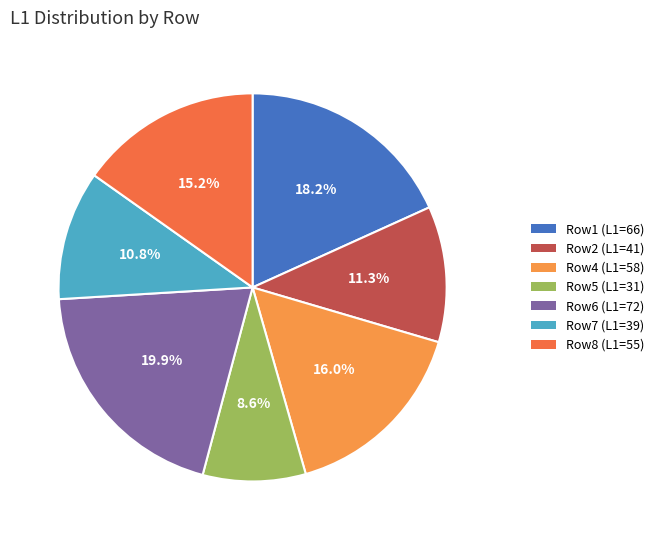

Is Row4 (L1=58) the majority of the pie?

No